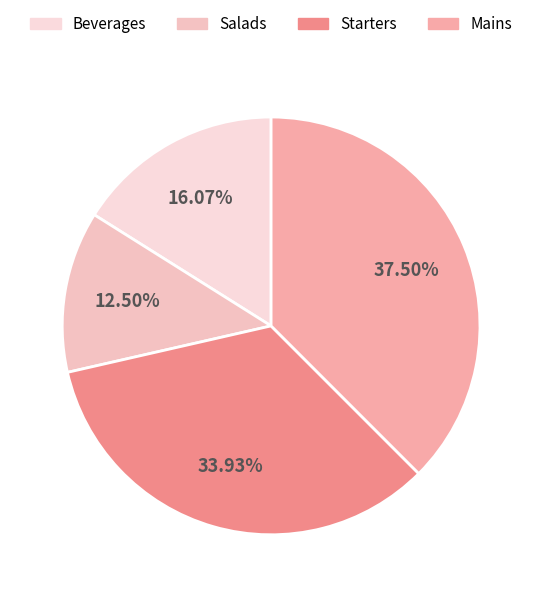

Rank the categories by value from lowest to highest.

Salads, Beverages, Starters, Mains